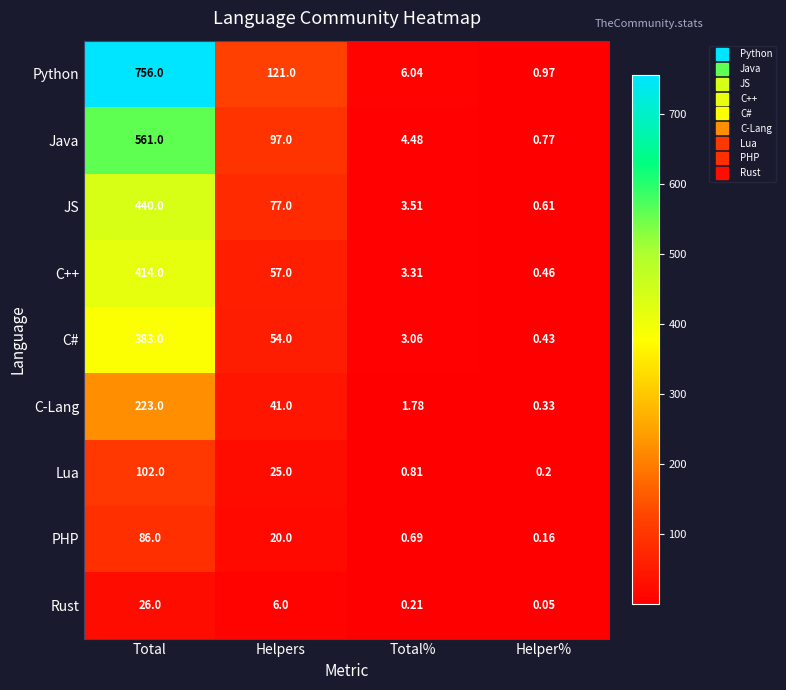

At how many categories does at least one series exceed 685?

1